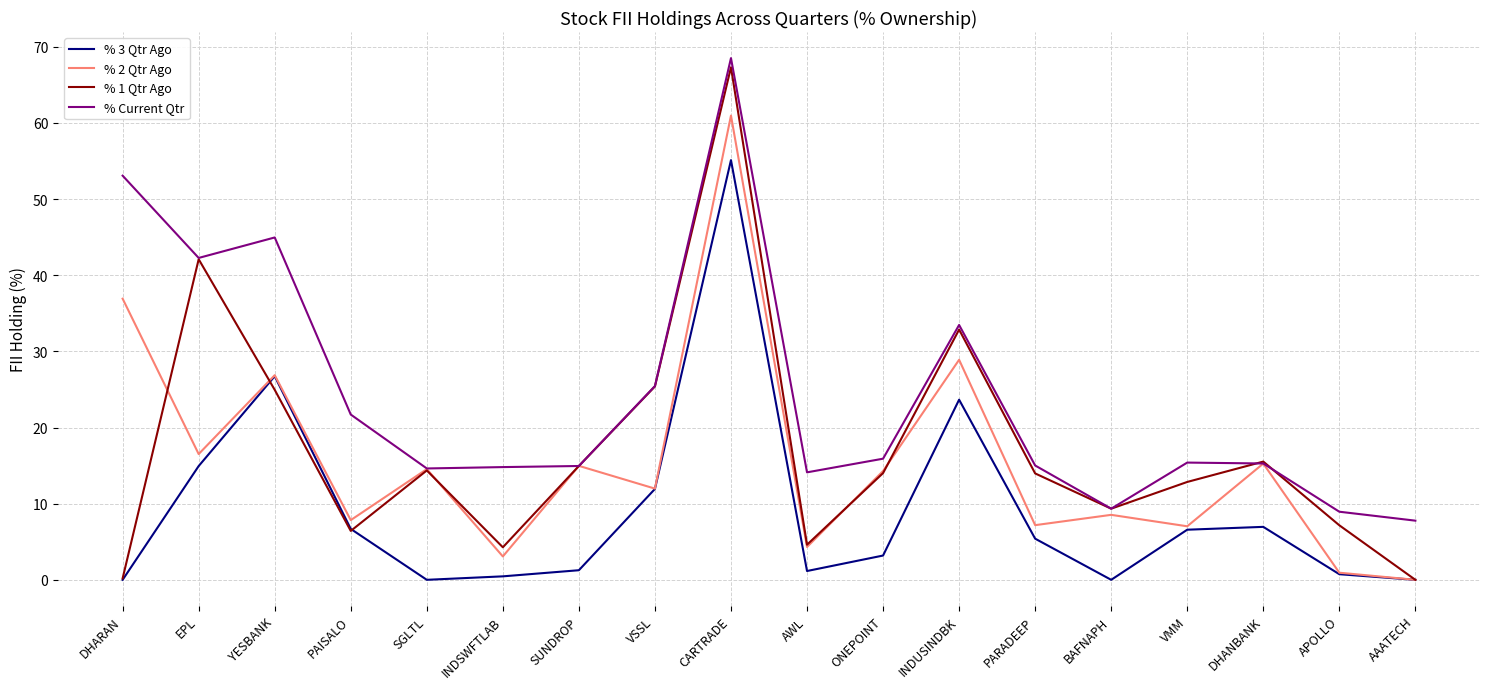

Read the % Current Qtr value at CARTRADE.

68.5